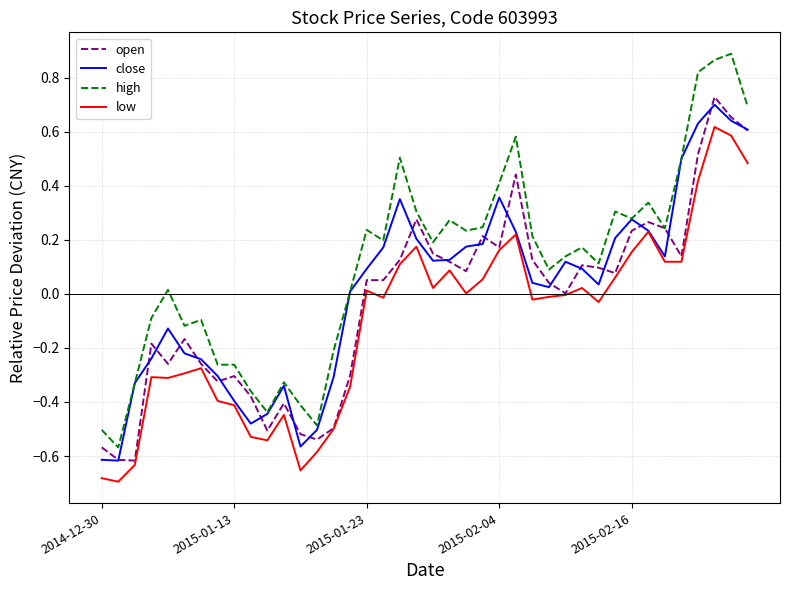

True or false: high and low intersect in this chart.

False